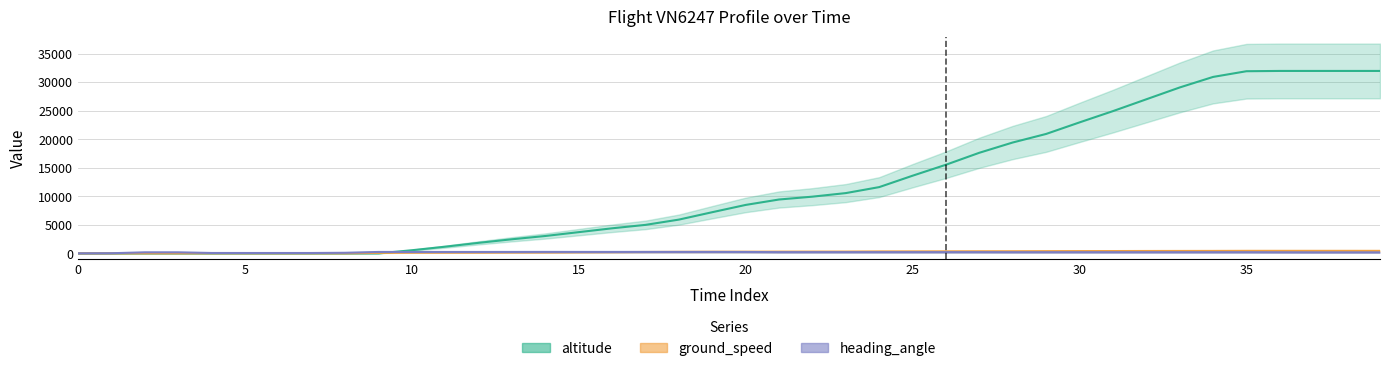

What is the value of the ground_speed point at the 3rd from the left?

13